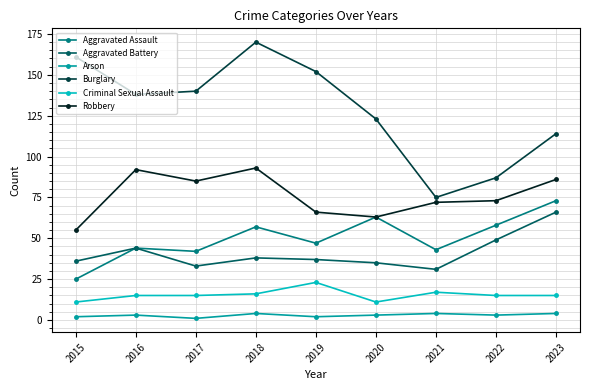

True or false: Arson and Burglary cross at least once.

False